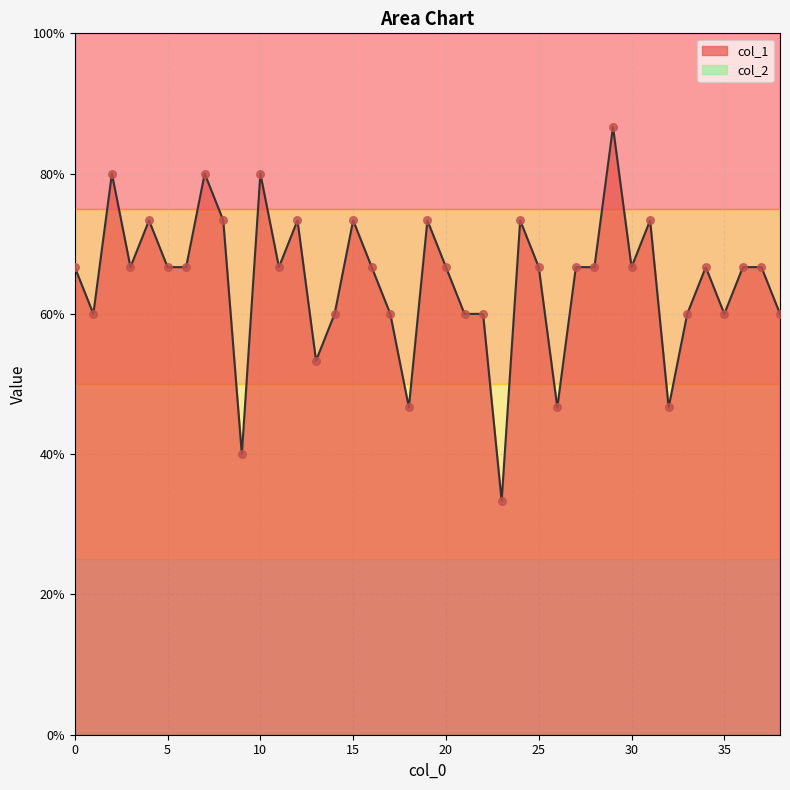

Which has a higher value, 31 or 4?

31